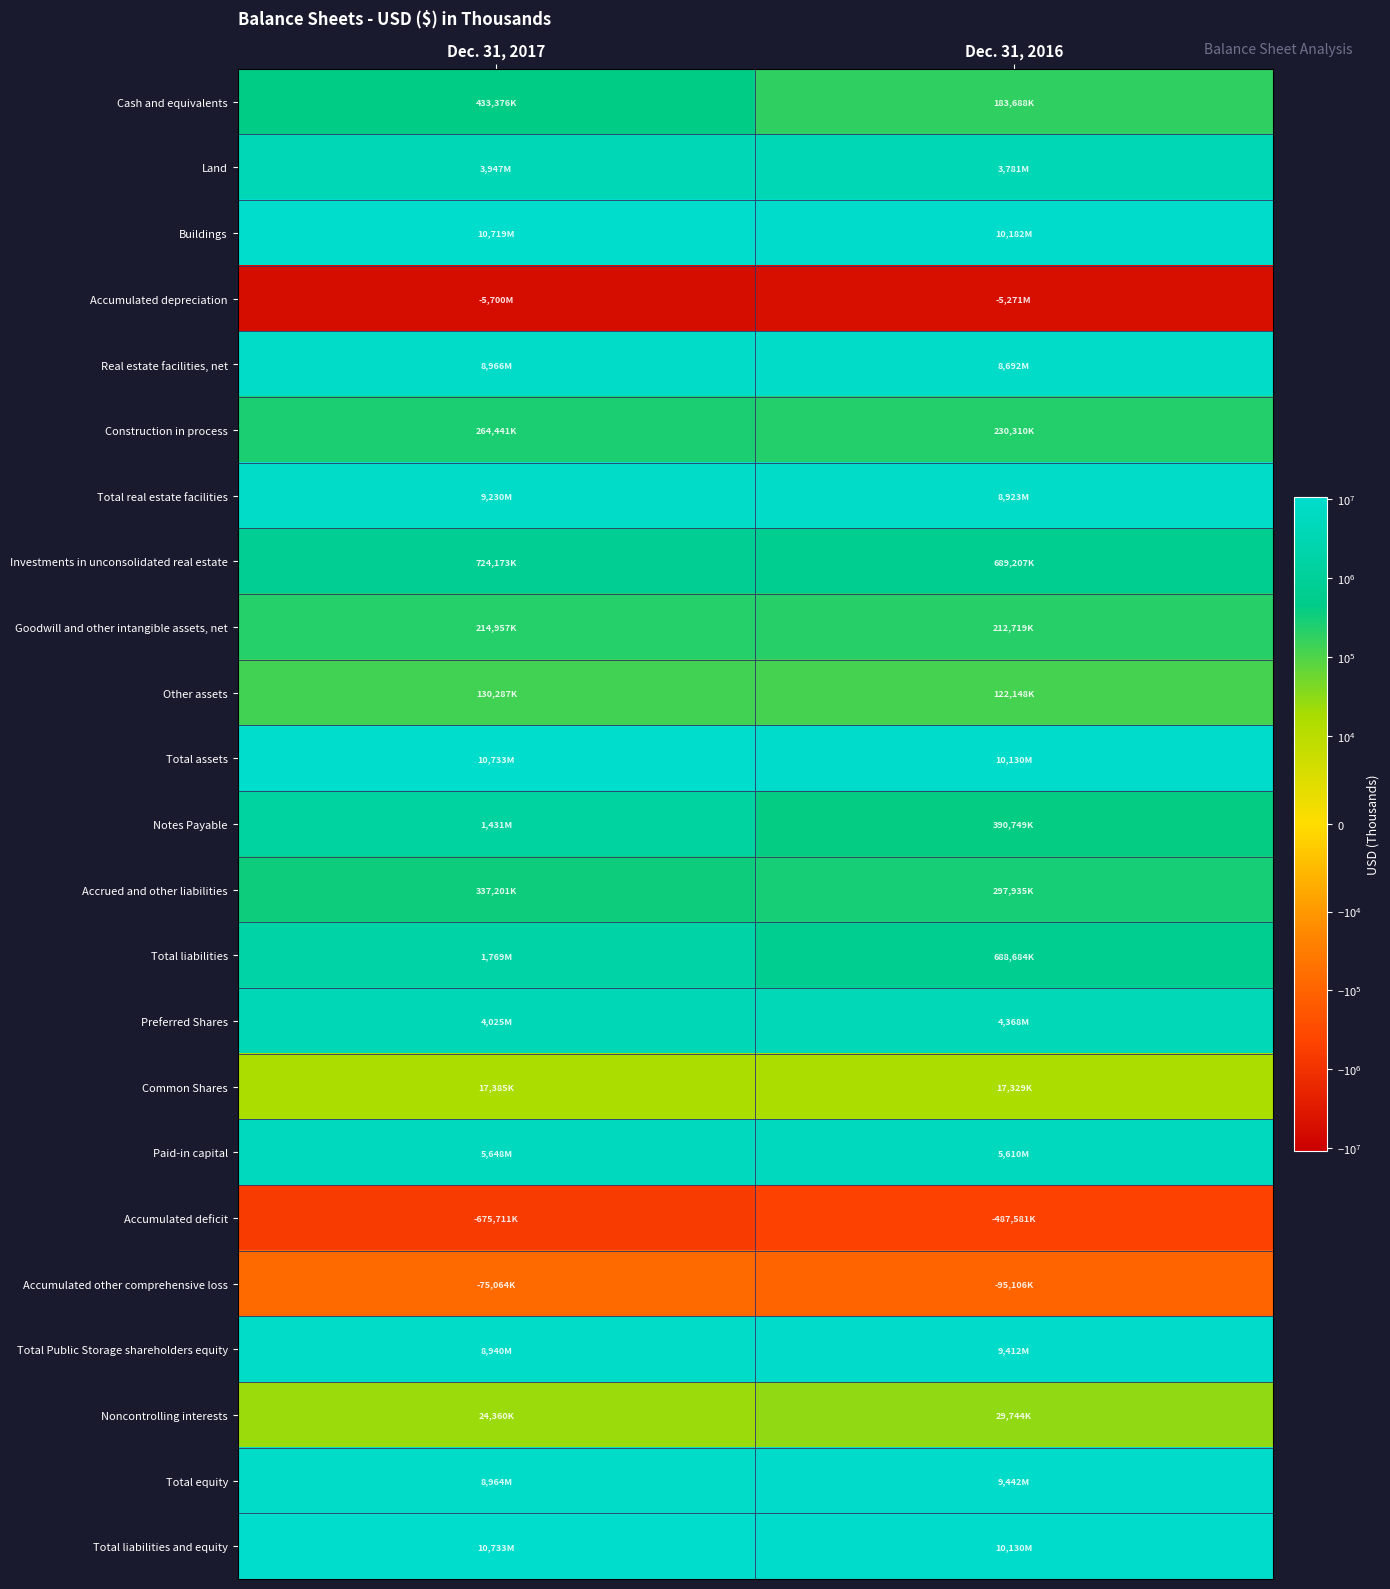

Reading left to right, transcribe all the data shown in this chart.

Cash and equivalents: Dec. 31, 2017=433376	Dec. 31, 2016=183688
Land: Dec. 31, 2017=3947123	Dec. 31, 2016=3781479
Buildings: Dec. 31, 2017=10718866	Dec. 31, 2016=10181750
Accumulated depreciation: Dec. 31, 2017=-5700331	Dec. 31, 2016=-5270963
Real estate facilities, net: Dec. 31, 2017=8965658	Dec. 31, 2016=8692266
Construction in process: Dec. 31, 2017=264441	Dec. 31, 2016=230310
Total real estate facilities: Dec. 31, 2017=9230099	Dec. 31, 2016=8922576
Investments in unconsolidated real estate: Dec. 31, 2017=724173	Dec. 31, 2016=689207
Goodwill and other intangible assets, net: Dec. 31, 2017=214957	Dec. 31, 2016=212719
Other assets: Dec. 31, 2017=130287	Dec. 31, 2016=122148
Total assets: Dec. 31, 2017=10732892	Dec. 31, 2016=10130338
Notes Payable: Dec. 31, 2017=1431322	Dec. 31, 2016=390749
Accrued and other liabilities: Dec. 31, 2017=337201	Dec. 31, 2016=297935
Total liabilities: Dec. 31, 2017=1768523	Dec. 31, 2016=688684
Preferred Shares: Dec. 31, 2017=4025000	Dec. 31, 2016=4367500
Common Shares: Dec. 31, 2017=17385	Dec. 31, 2016=17329
Paid-in capital: Dec. 31, 2017=5648399	Dec. 31, 2016=5609768
Accumulated deficit: Dec. 31, 2017=-675711	Dec. 31, 2016=-487581
Accumulated other comprehensive loss: Dec. 31, 2017=-75064	Dec. 31, 2016=-95106
Total Public Storage shareholders equity: Dec. 31, 2017=8940009	Dec. 31, 2016=9411910
Noncontrolling interests: Dec. 31, 2017=24360	Dec. 31, 2016=29744
Total equity: Dec. 31, 2017=8964369	Dec. 31, 2016=9441654
Total liabilities and equity: Dec. 31, 2017=10732892	Dec. 31, 2016=10130338